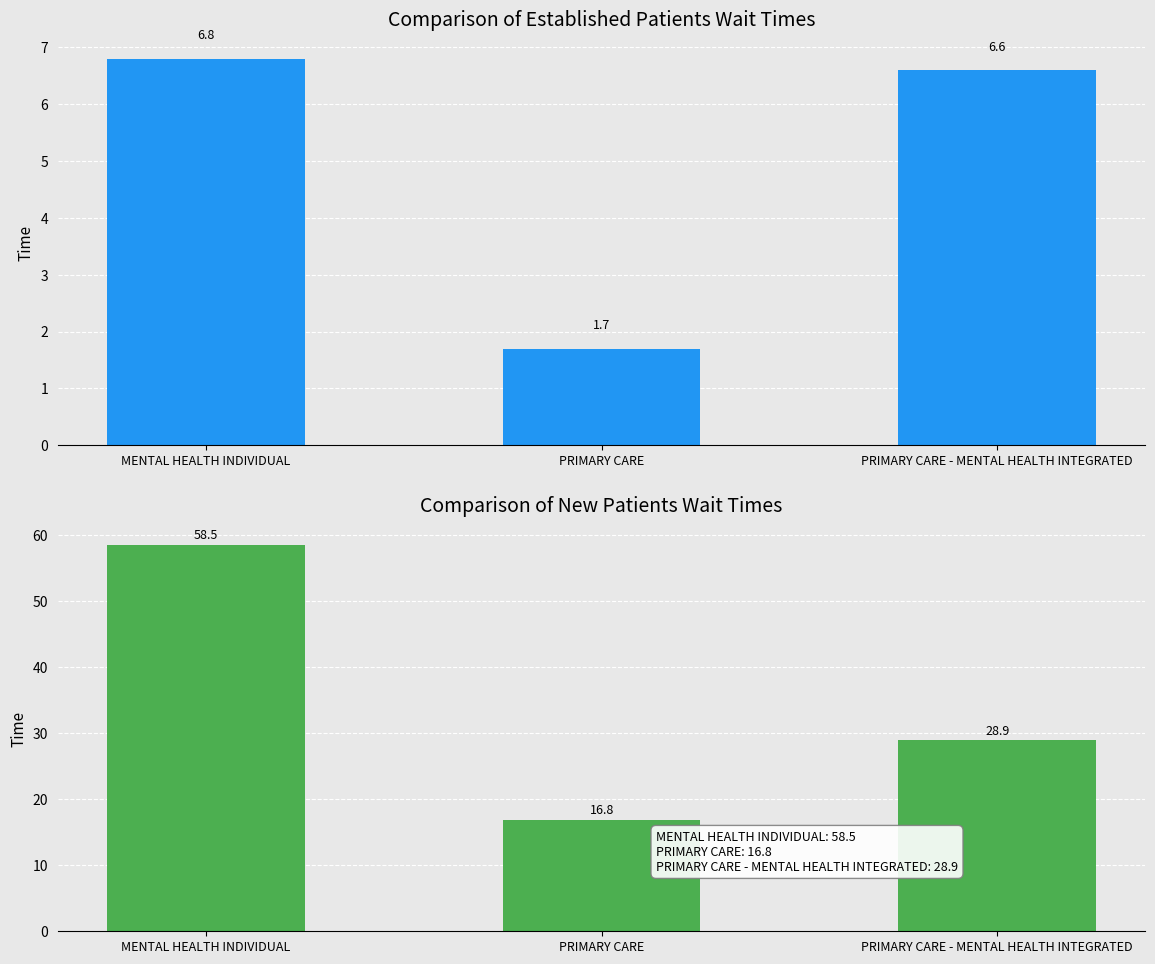

Reading left to right, what are all the values shown in this chart?

EstablishedPatients: MENTAL HEALTH INDIVIDUAL=6.8	PRIMARY CARE=1.7	PRIMARY CARE - MENTAL HEALTH INTEGRATED=6.6
NewPatients: MENTAL HEALTH INDIVIDUAL=58.5	PRIMARY CARE=16.8	PRIMARY CARE - MENTAL HEALTH INTEGRATED=28.9